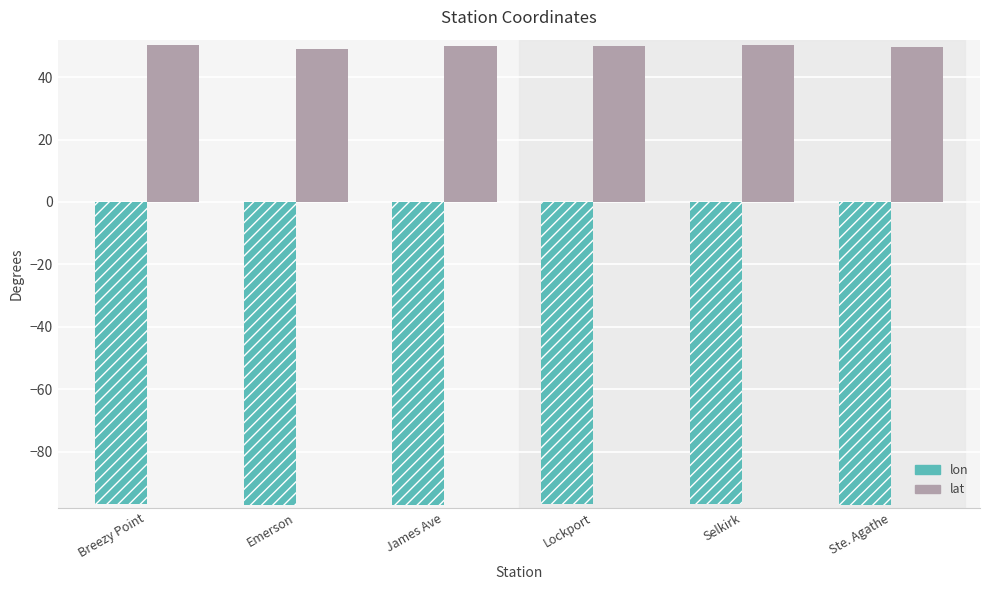

Which series has the largest total across all categories?

lat